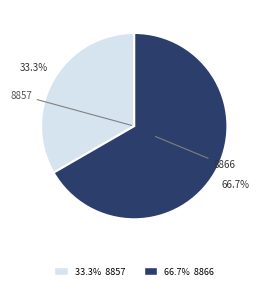

True or false: 8866 accounts for 67% of the total.

True